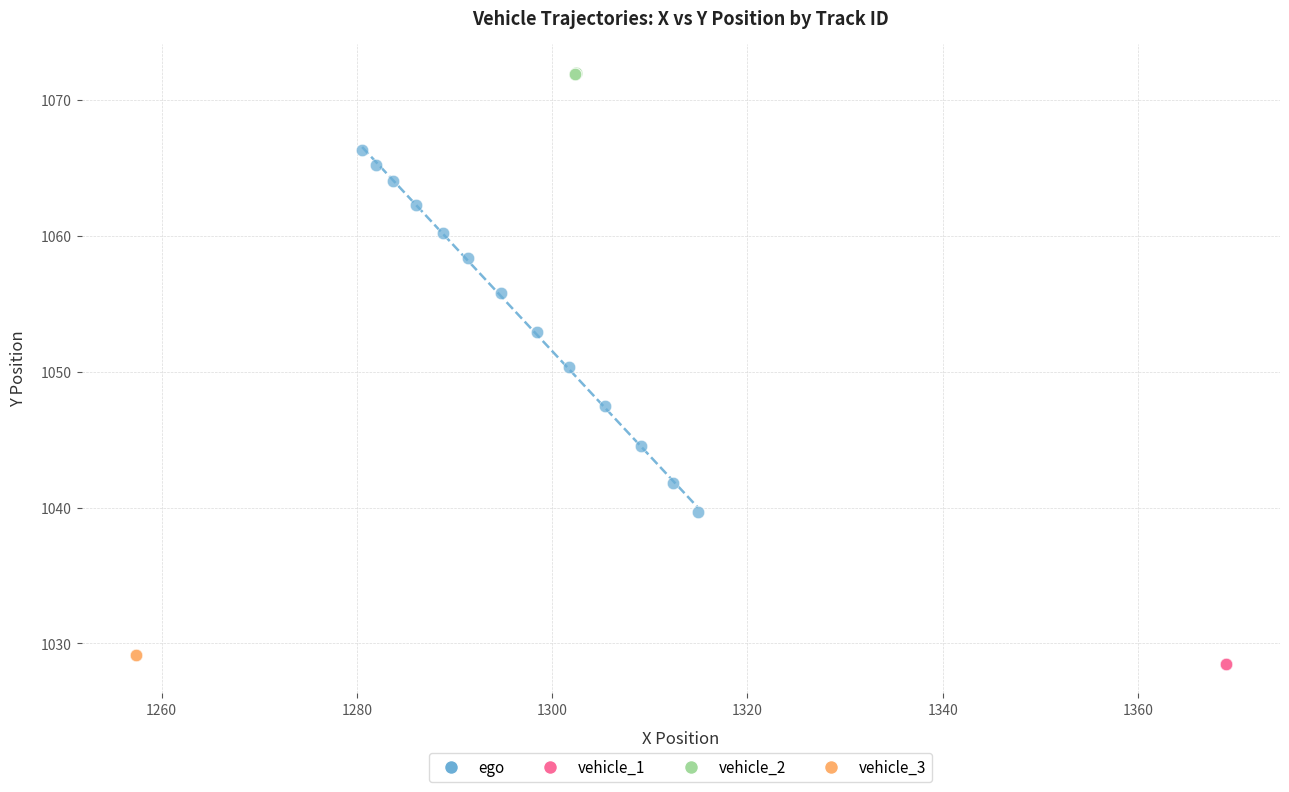

Which series reaches the maximum Y coordinate?

vehicle_2